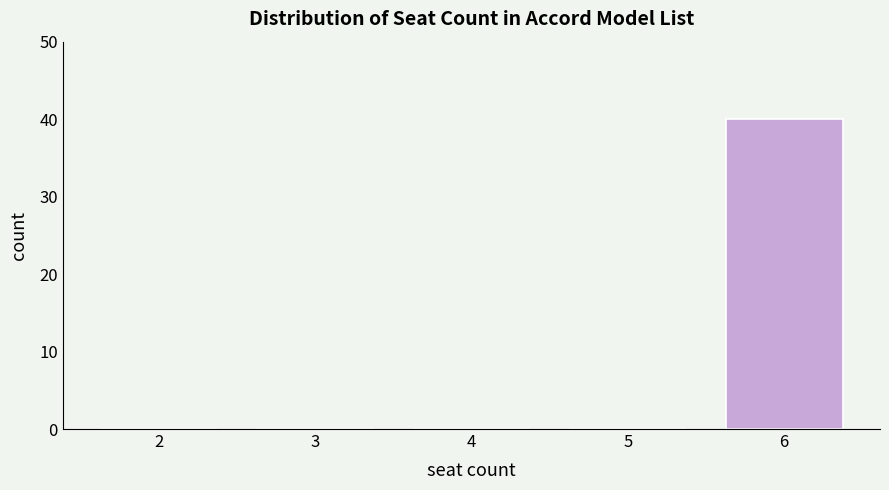

Reading left to right, extract all data points from this chart.

2=0	3=0	4=0	5=0	6=40